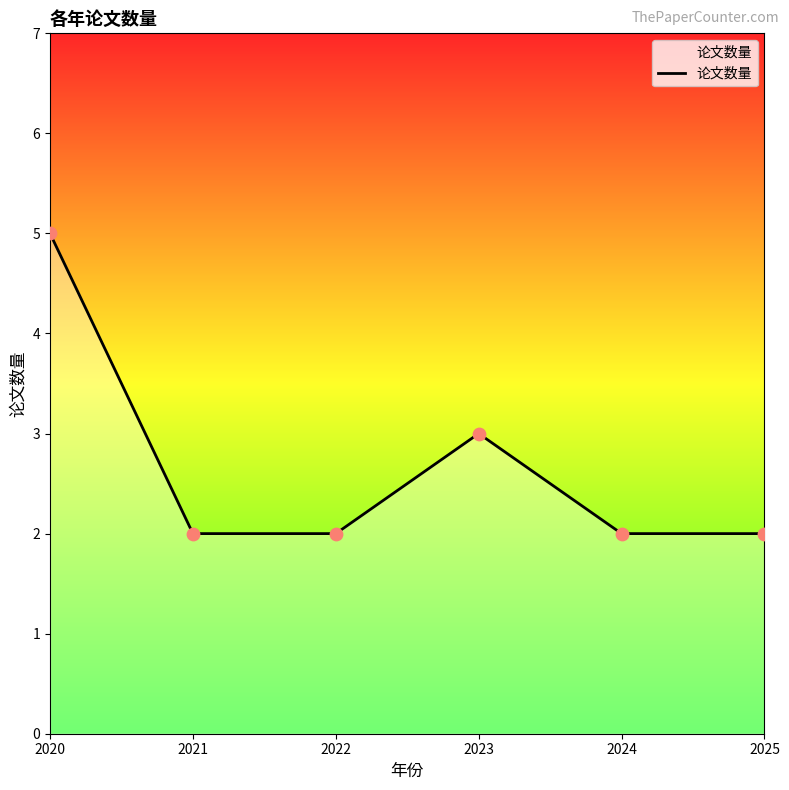

Which has a higher value, 2025 or 2023?

2023